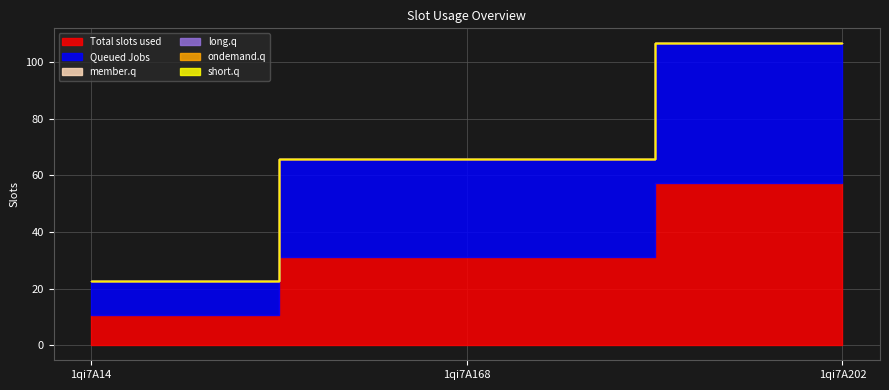

What is the maximum value shown in the chart?

57.4